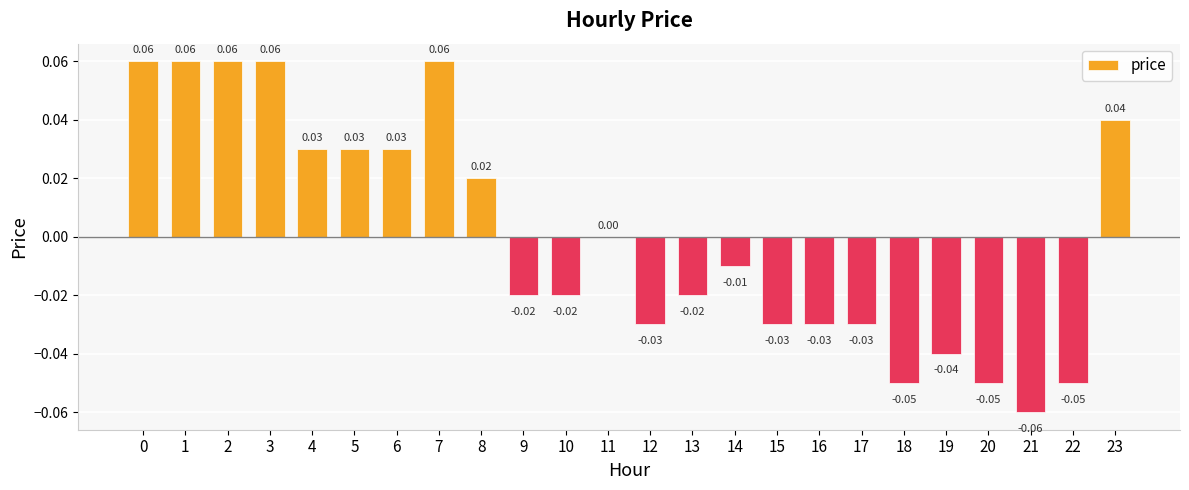

The value at 20 is -0.0. True or false?

False